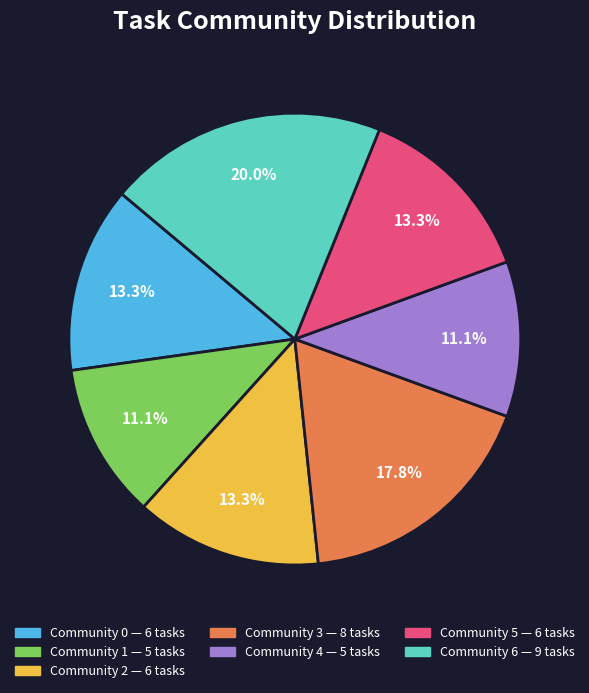

To the nearest percent, what portion does Community 5 represent?

13%